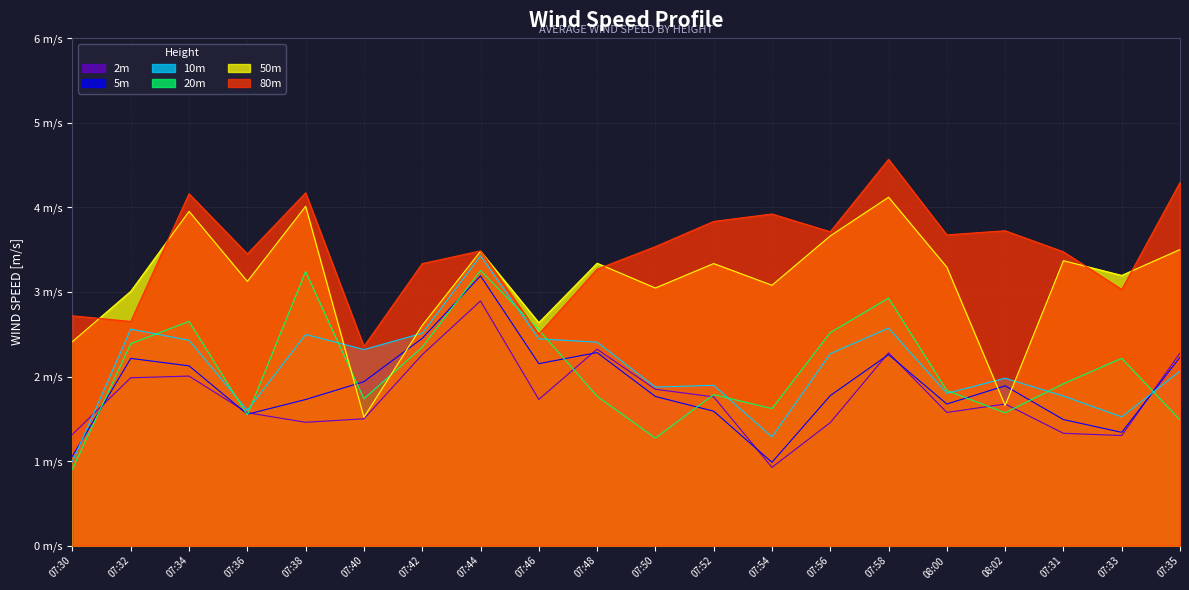

How many interior local peaks does the 10m series have?

6